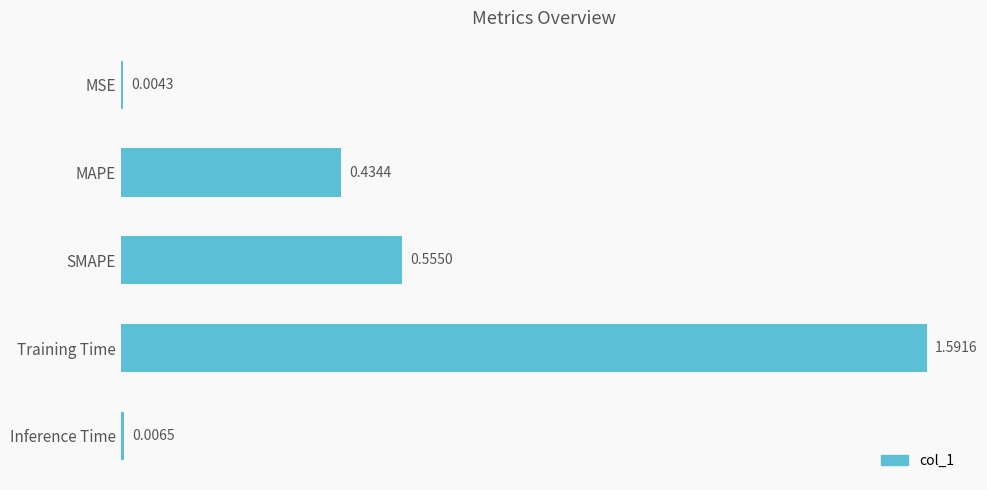

At which label is the value closest to 0?

MSE